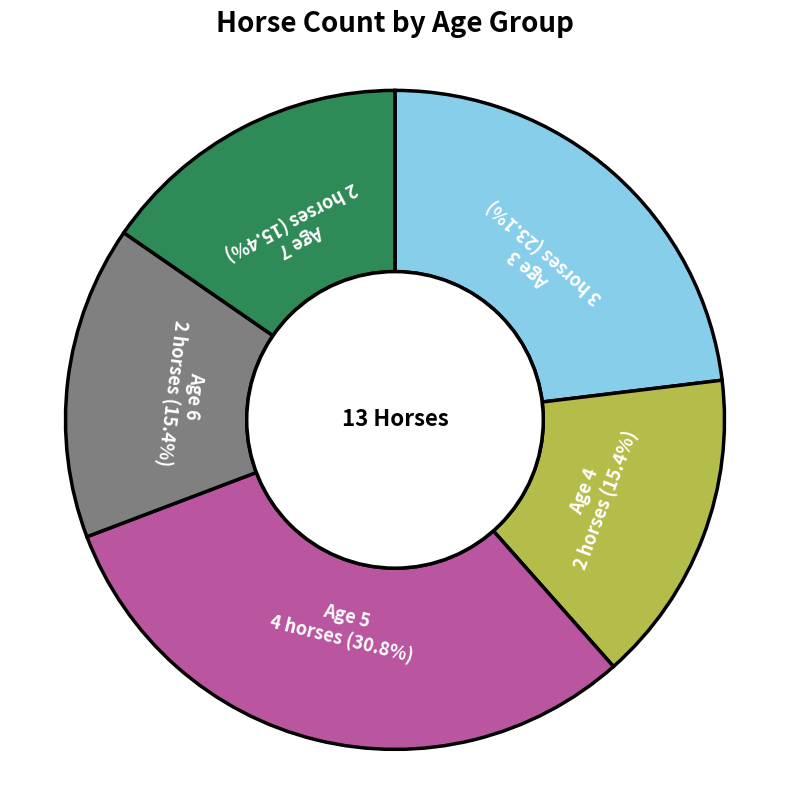

Count the number of slices in the pie.

5